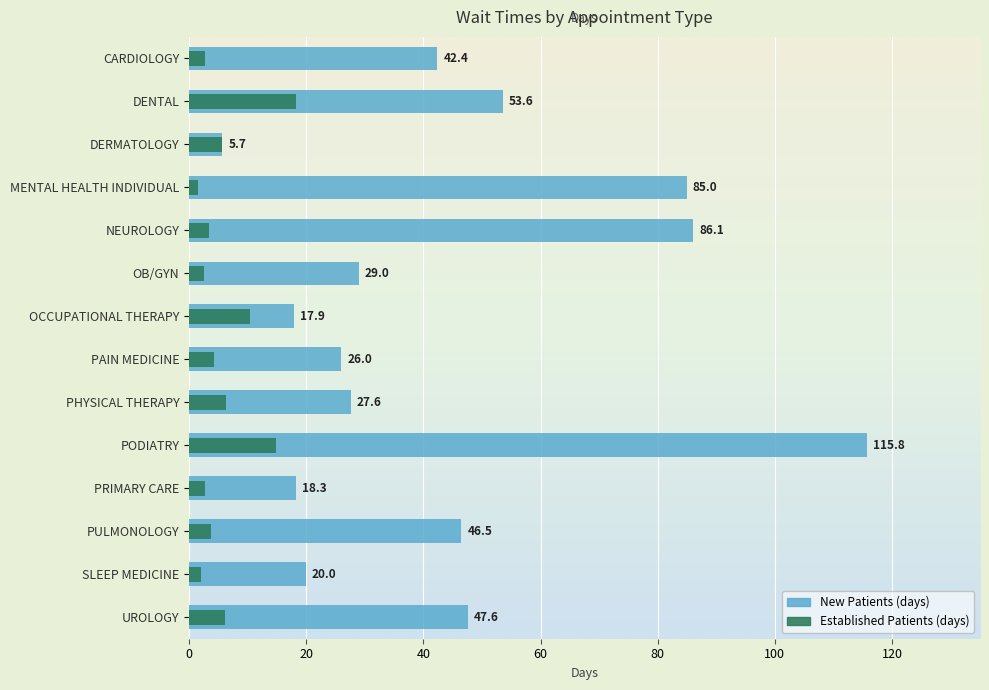

How many data points in EstablishedPatients are above 4?

7